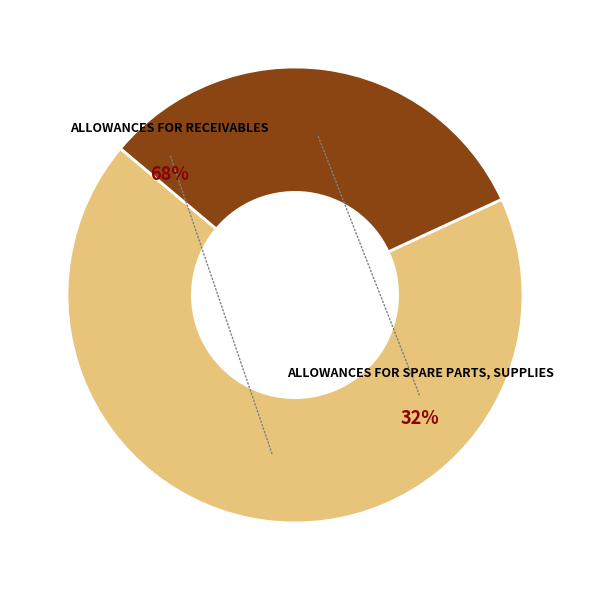

Rank the categories by value from highest to lowest.

Allowances for receivables, Allowances for spare parts, supplies